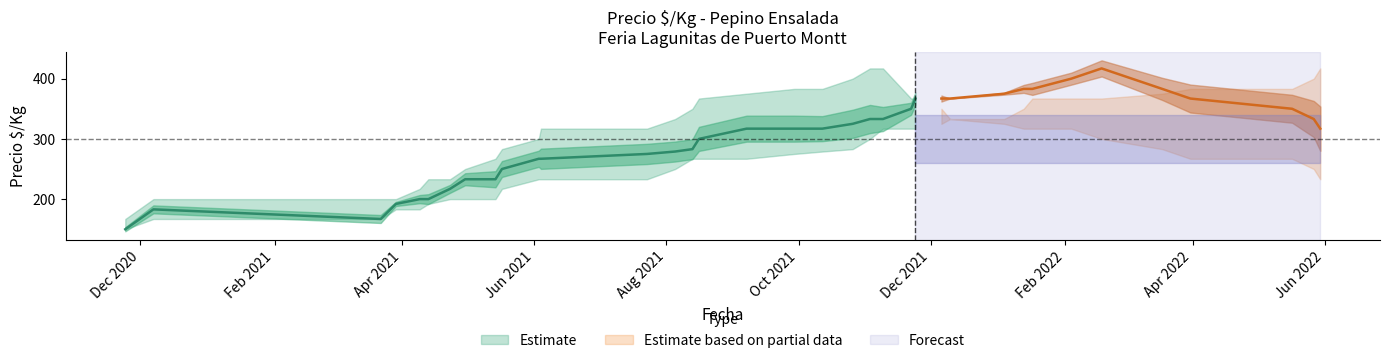

Where is precio_promedio nearest to the value 283?

14